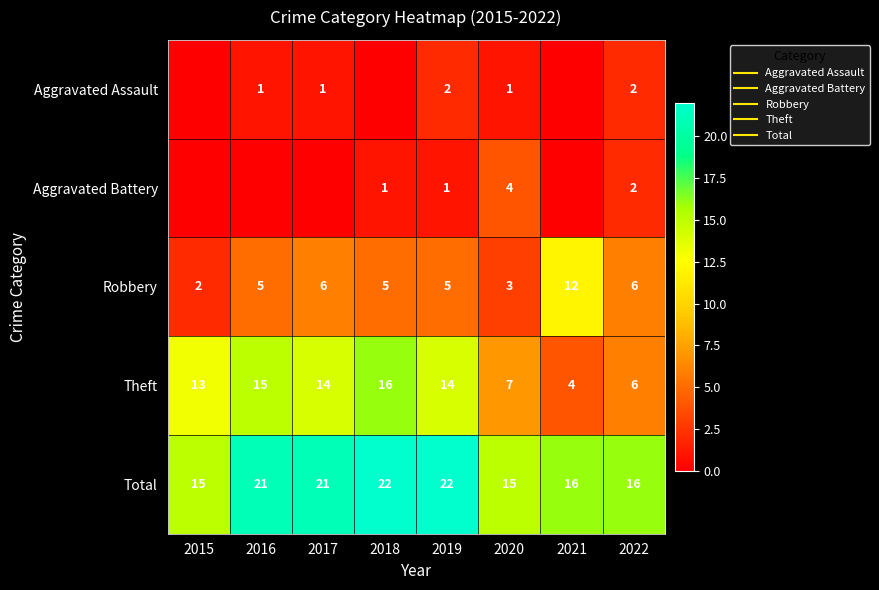

What is the maximum value for Total?

22